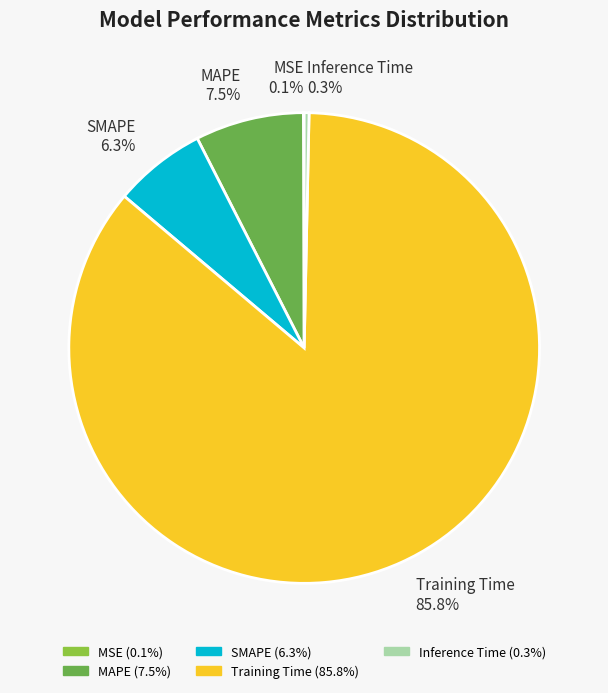

Do Training Time and Inference Time together represent more than half of the pie?

Yes